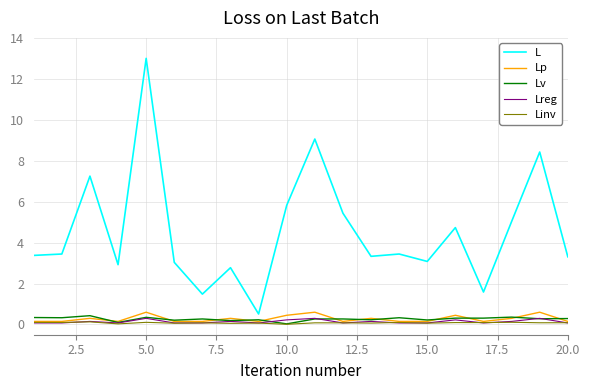

Does the chart have visible grid lines?

Yes